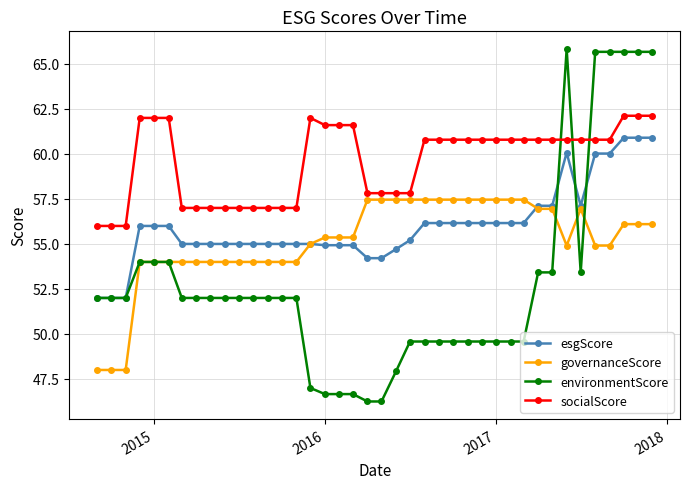

What is the maximum value shown in the chart?

65.8